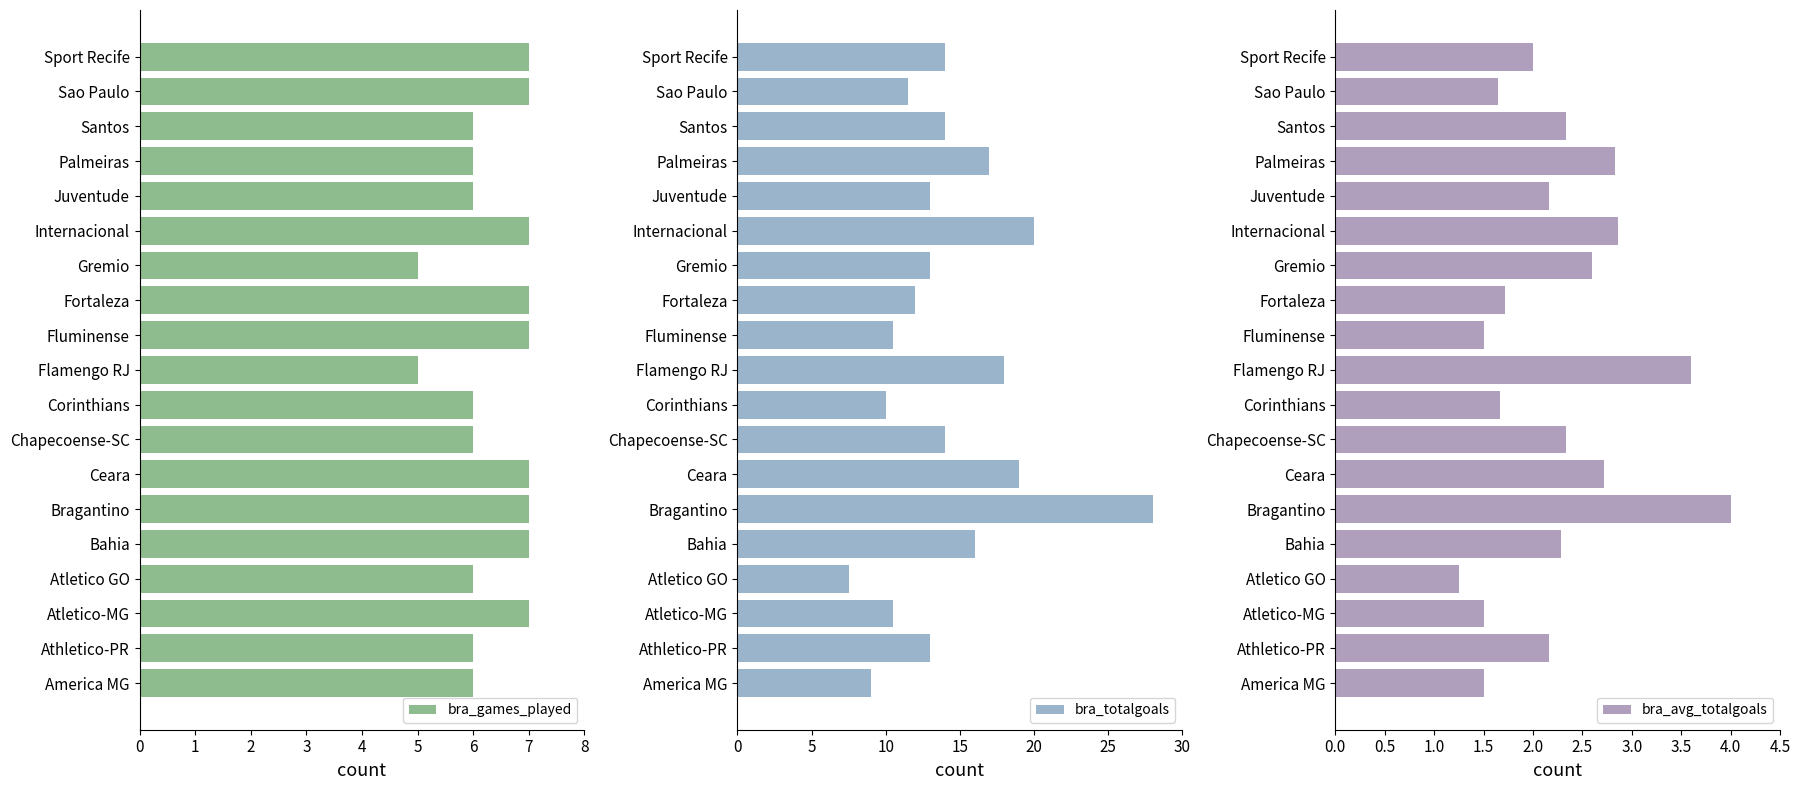

True or false: bra_games_played has a value of 10 at Athletico-PR.

False